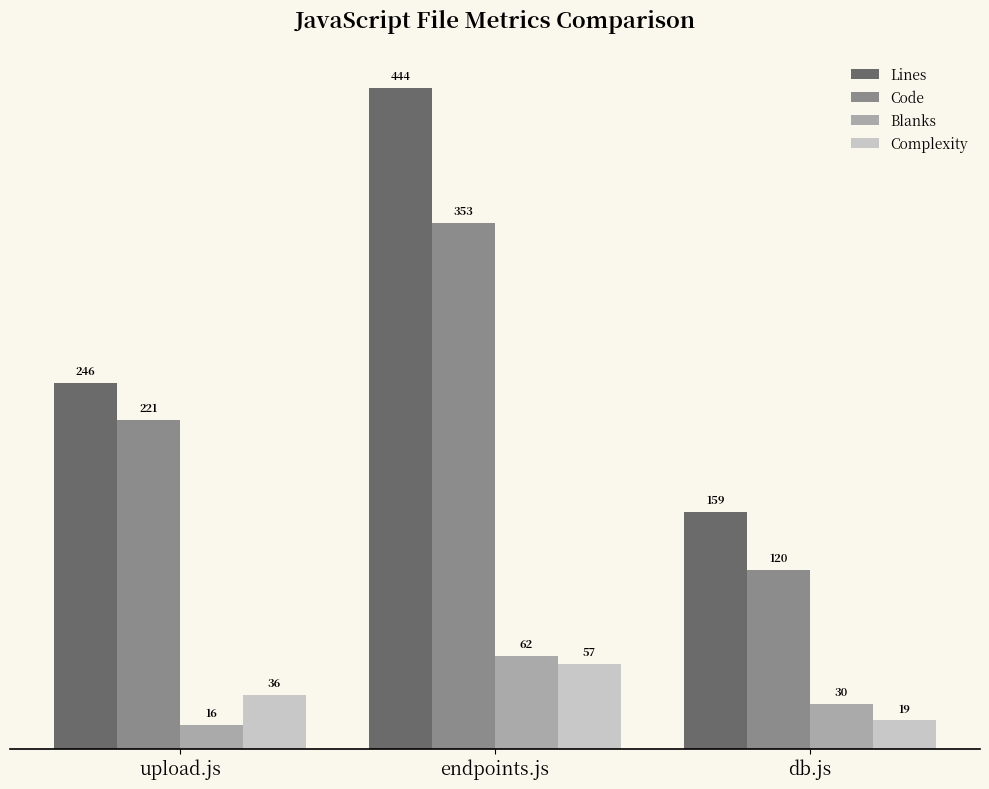

How many bars are there in each group?

4